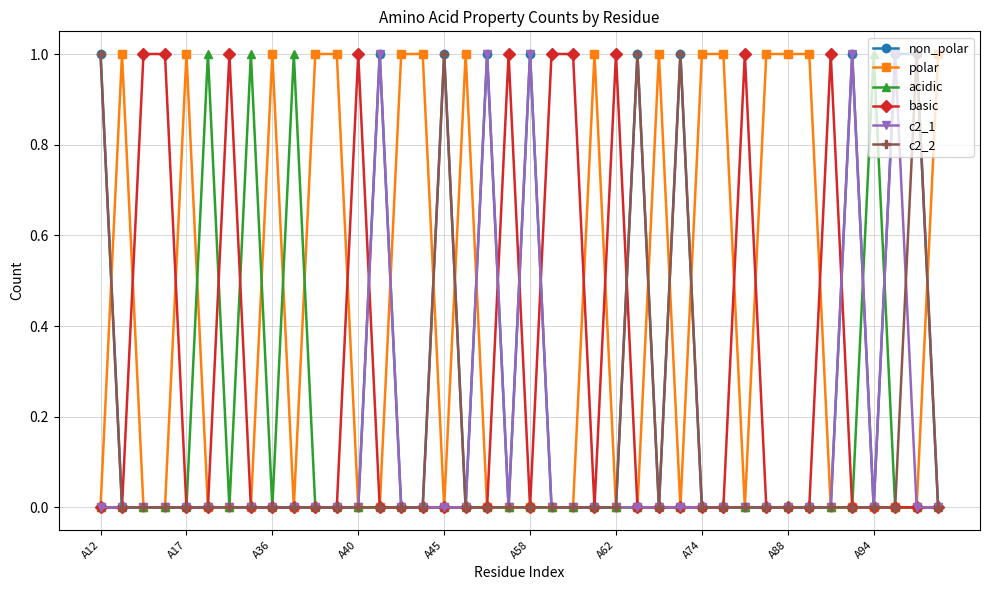

Which series has the largest total across all categories?

polar